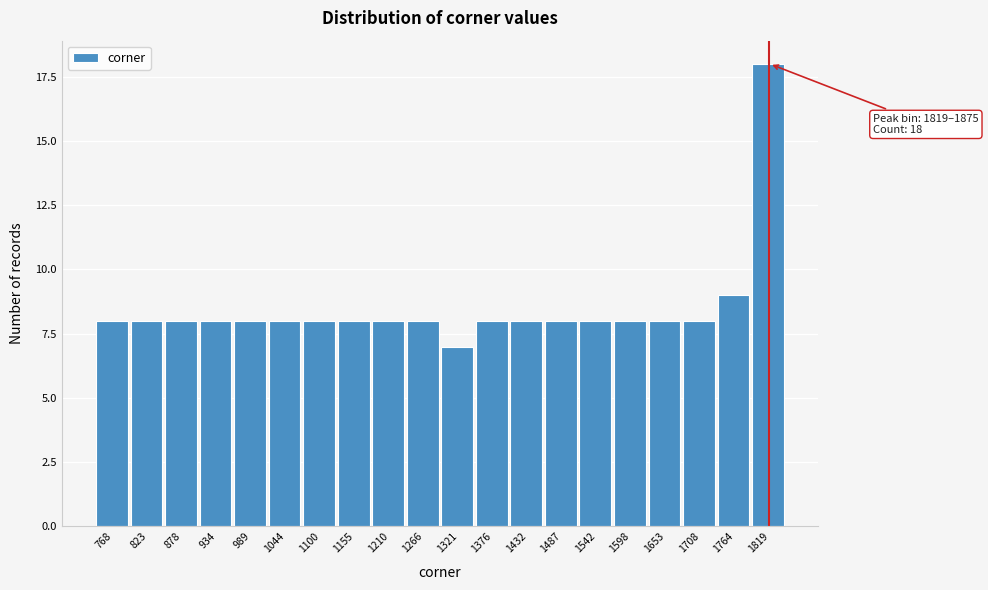

Reading right to left, transcribe all the data shown in this chart.

18	9	8	8	8	8	8	8	8	7	8	8	8	8	8	8	8	8	8	8